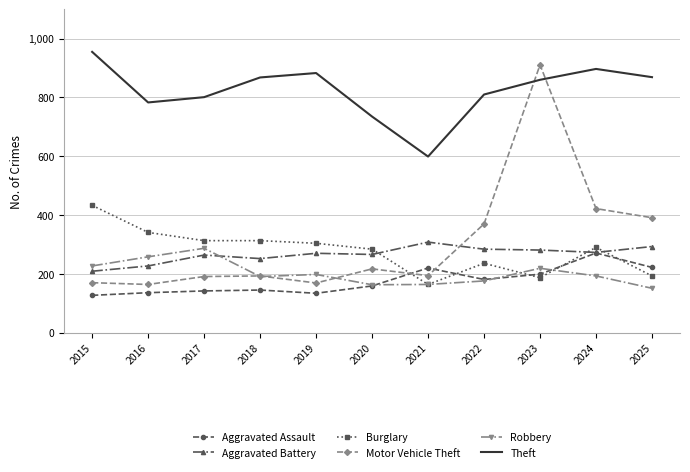

Which series has the largest total across all categories?

Theft